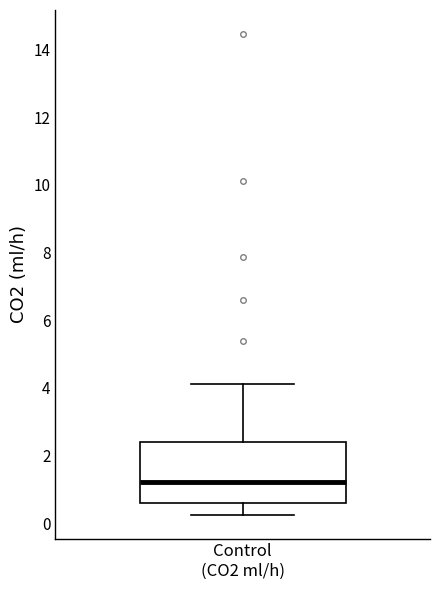

Where does the lower whisker of the box for Control (CO2 ml/h) end on the y-axis? The values are not printed on the chart, so give them approximately, as read against the axis.

0.2